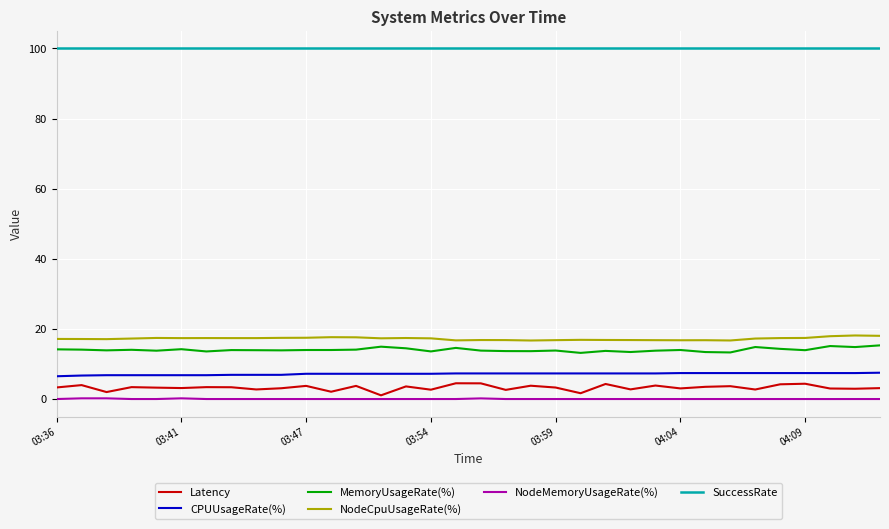

Which series has the largest total across all categories?

SuccessRate